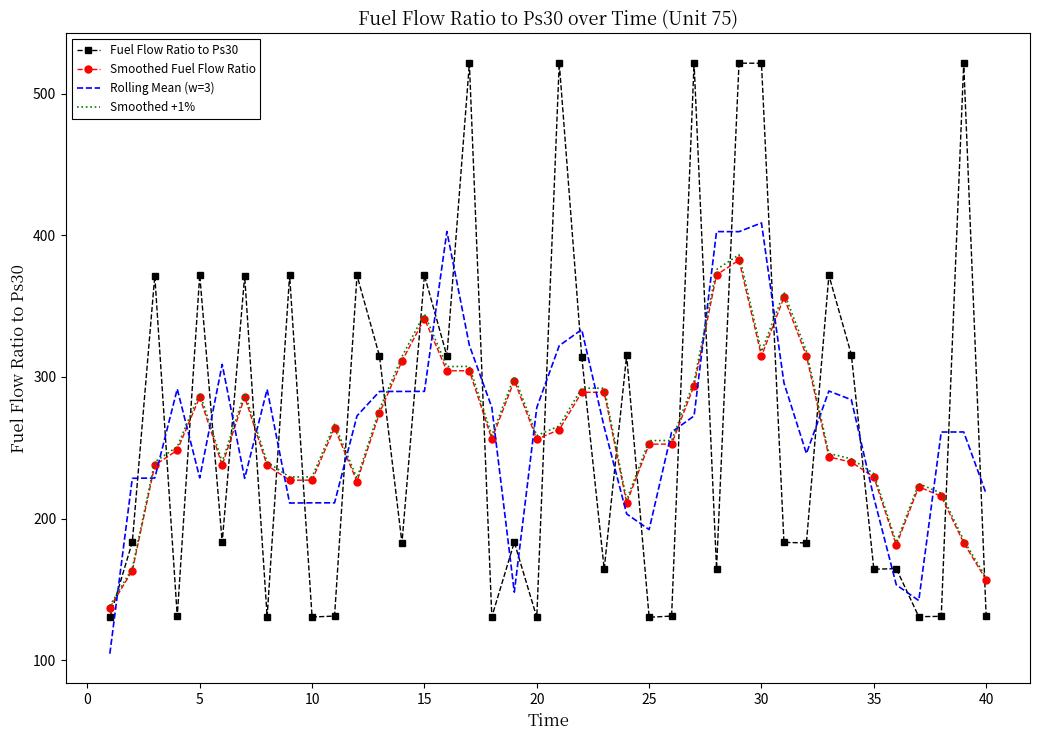

List the series in order of their peak value, lowest first.

Smoothed Fuel Flow Ratio, Smoothed +1%, Rolling Mean (w=3), Fuel Flow Ratio to Ps30